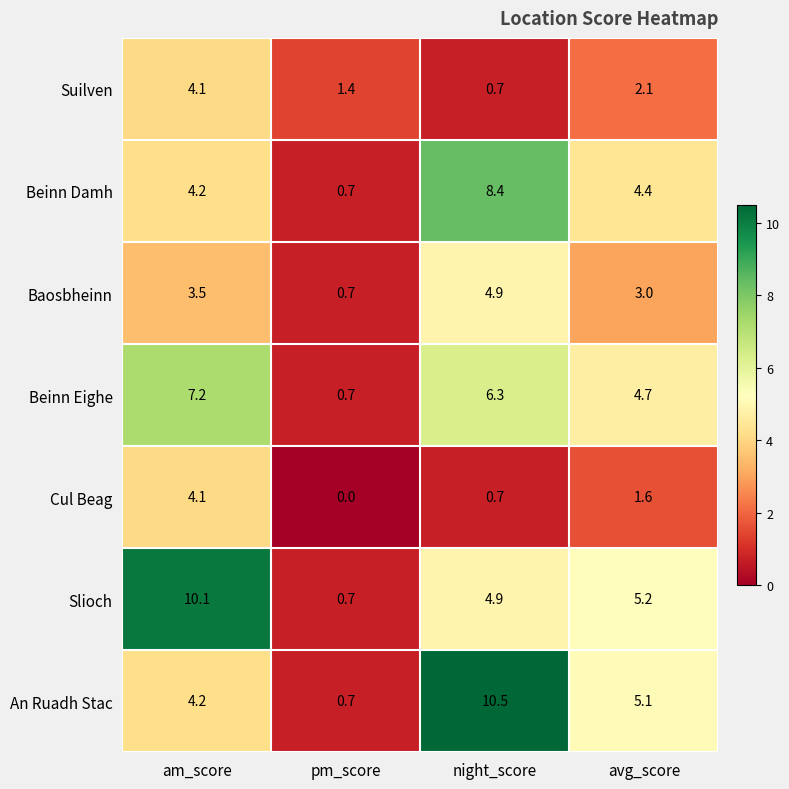

Which category has the lowest value across all series?

pm_score